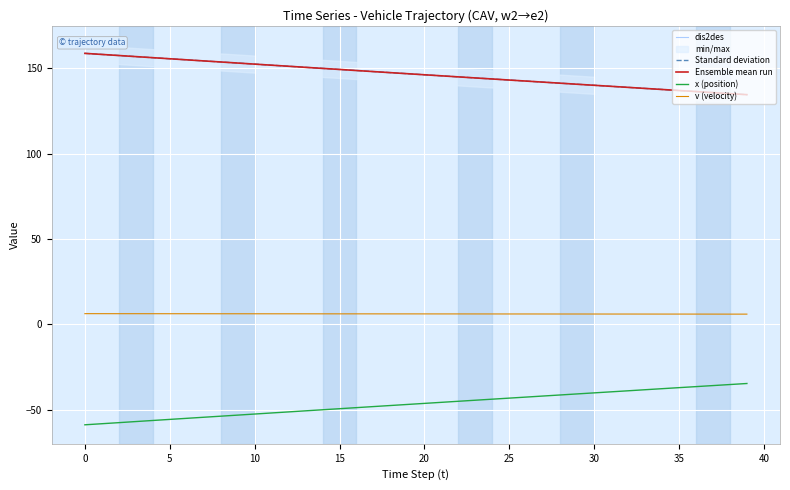

What is the difference between the v (velocity) values at 30 and 5?

0.2